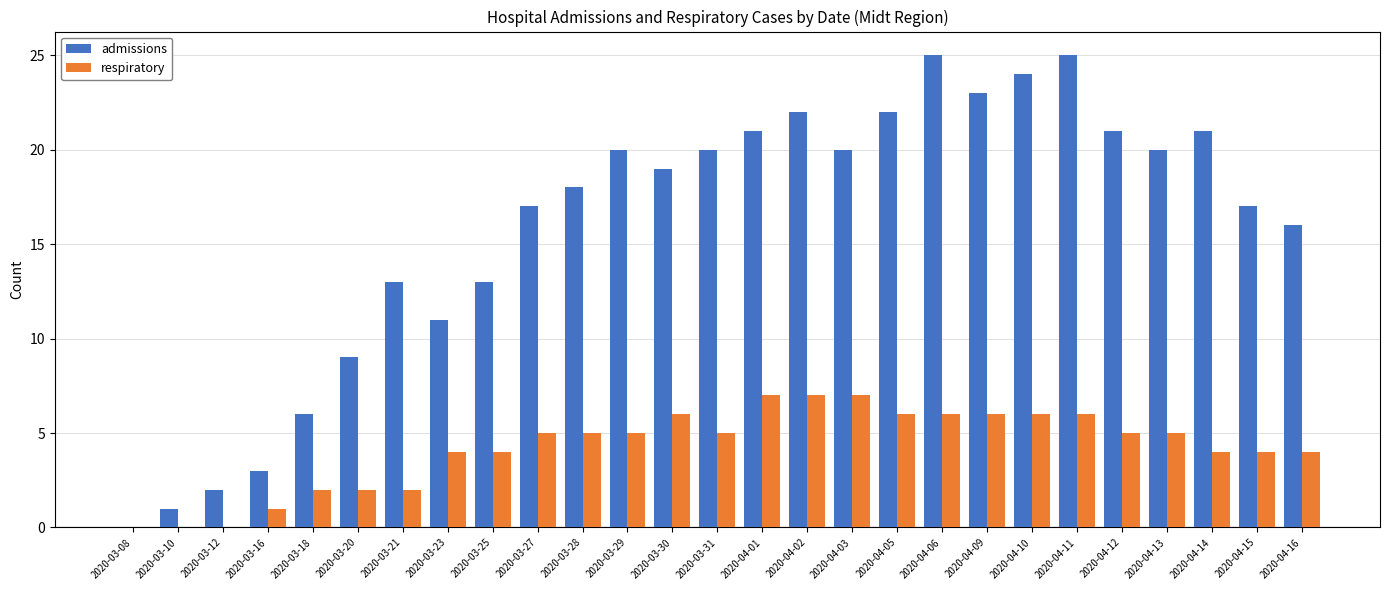

What is the maximum value shown in the chart?

25